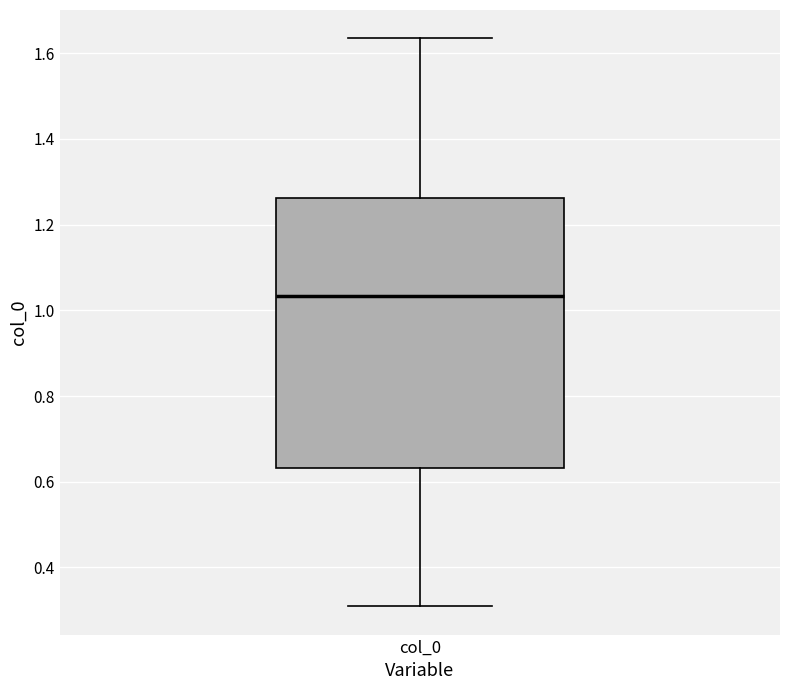

Transcribe this box plot: give where the median line is, the range the box spans, and where the two whiskers end, as read against the y-axis. The values are not printed on the chart, so give them approximately, as read against the axis.

median 1.04, box 0.64 to 1.26, whiskers 0.30 to 1.64